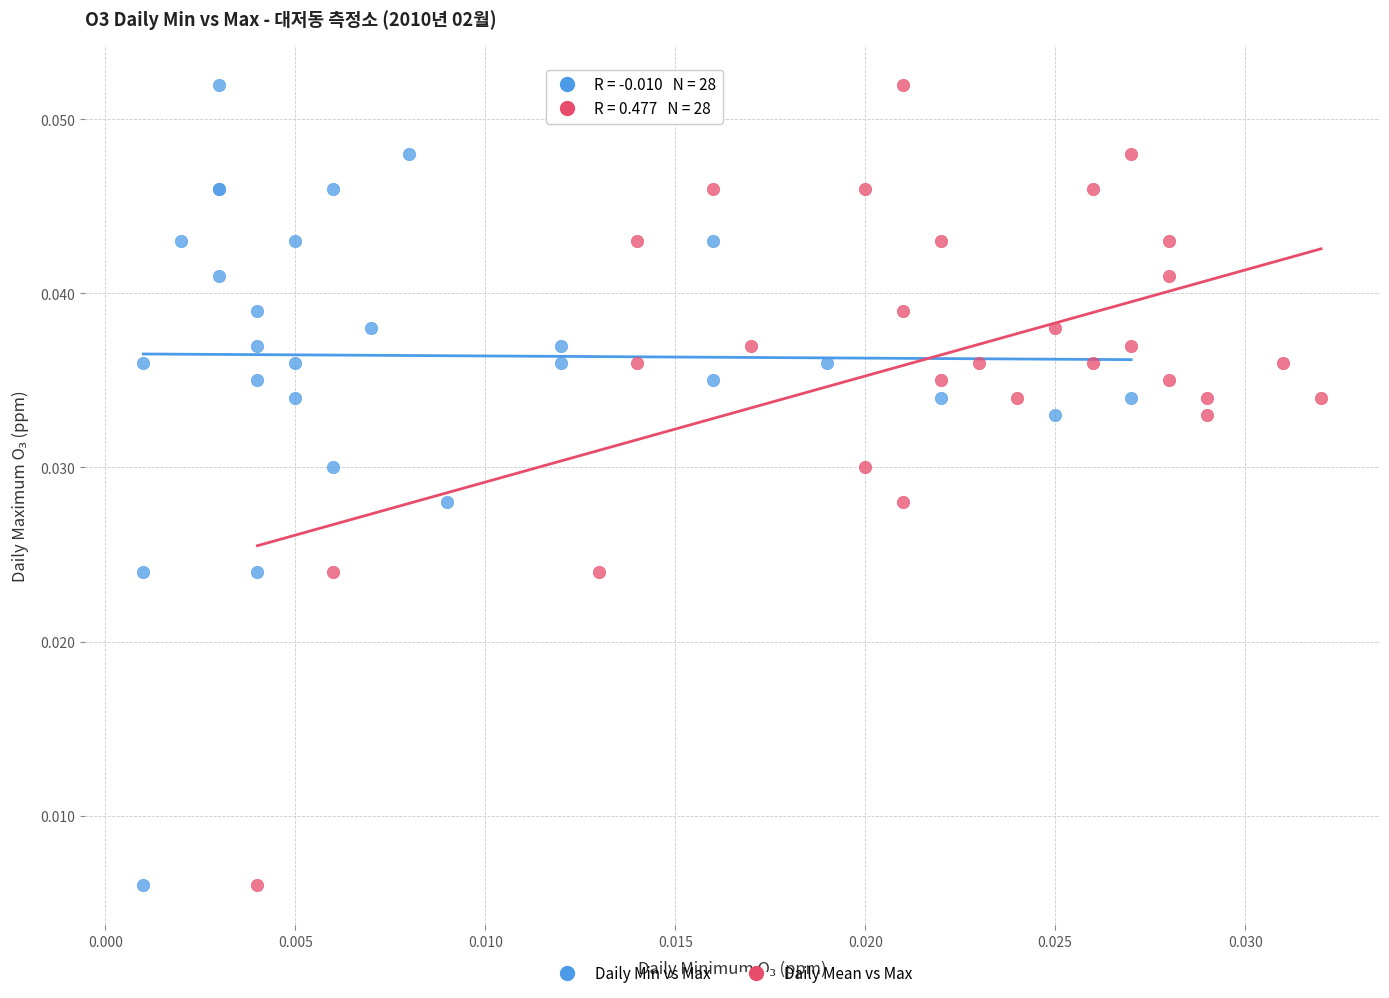

What are all the series names shown in the legend?

Daily Min vs Max, Daily Mean vs Max